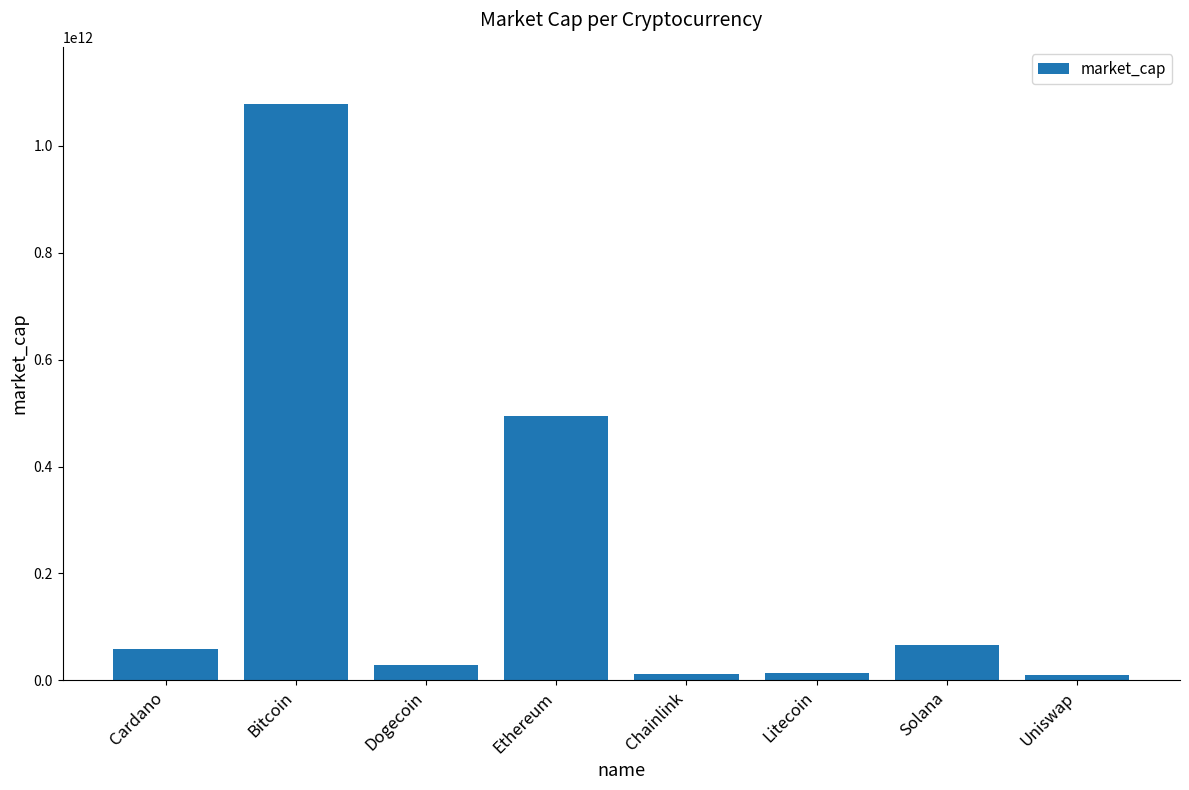

What is the change in value from Cardano to Dogecoin?

-28490411914